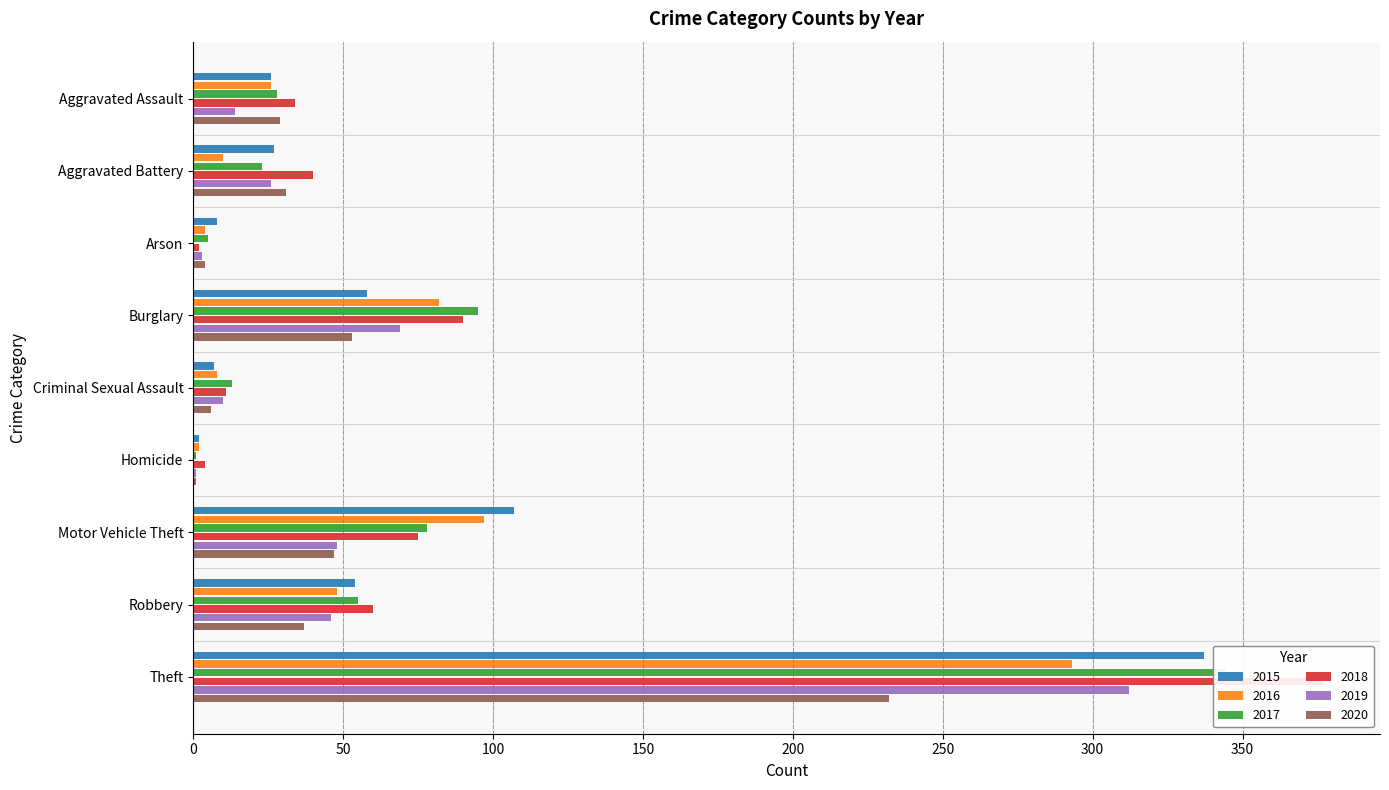

Between Aggravated Assault and Robbery, which is larger?

Robbery